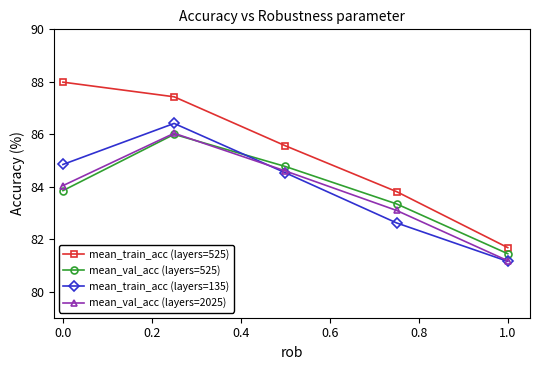

What is the value of the mean_train_acc (layers=135) point at the 3rd from the left?

84.5